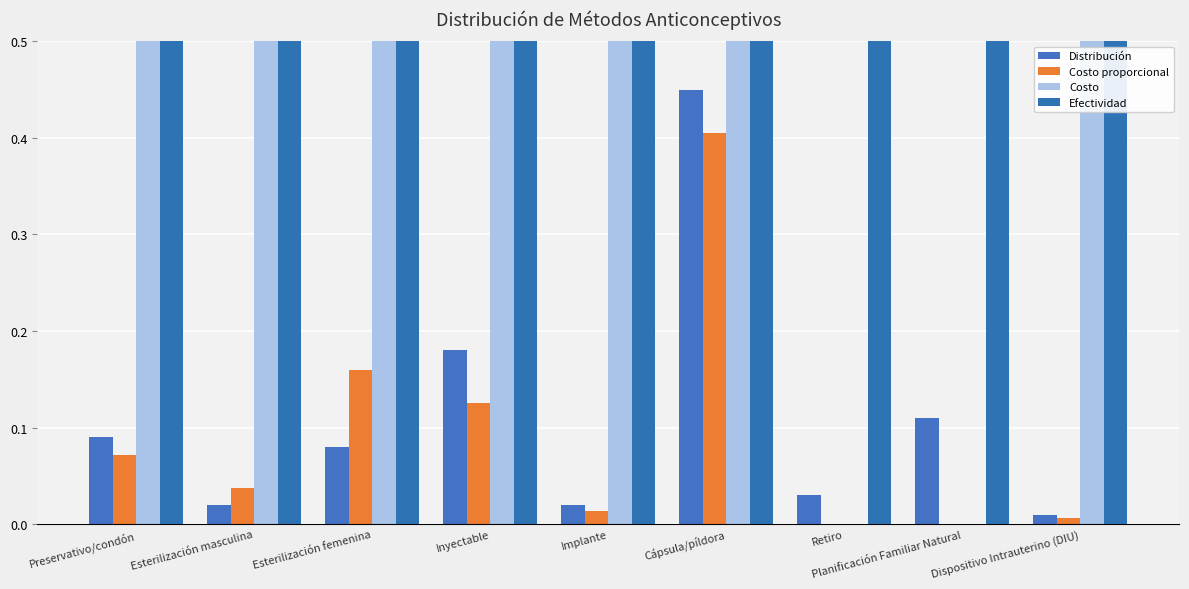

Reading left to right, what are all the values shown in this chart?

Distribución: 0.1	0.0	0.1	0.2	0.0	0.5	0.0	0.1	0.0
Costo proporcional: 0.1	0.0	0.2	0.1	0.0	0.4	0.0	0.0	0.0
Costo: 0.8	1.9	2.0	0.7	0.7	0.9	0.0	0.0	0.6
Efectividad: 0.9	1.0	1.0	1.0	1.0	0.9	0.5	0.5	1.0